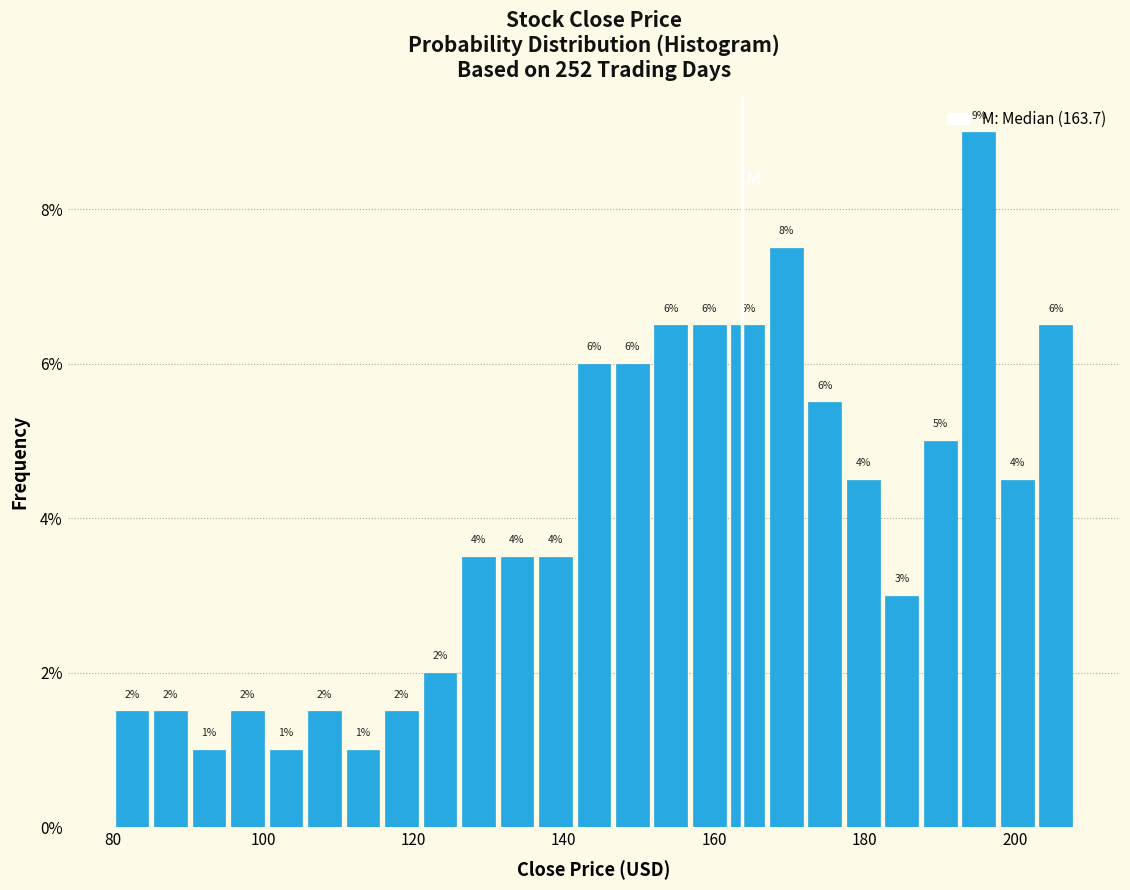

Around what value on the x-axis is the tallest bar? Give the approximate position of its centre, as read against the axis.

196